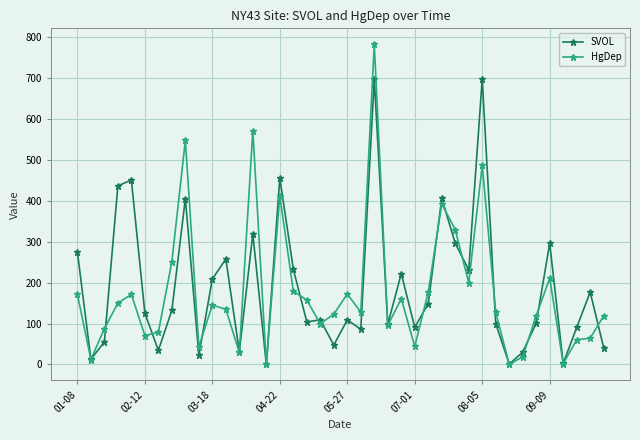

Which series has the widest spread of values?

HgDep